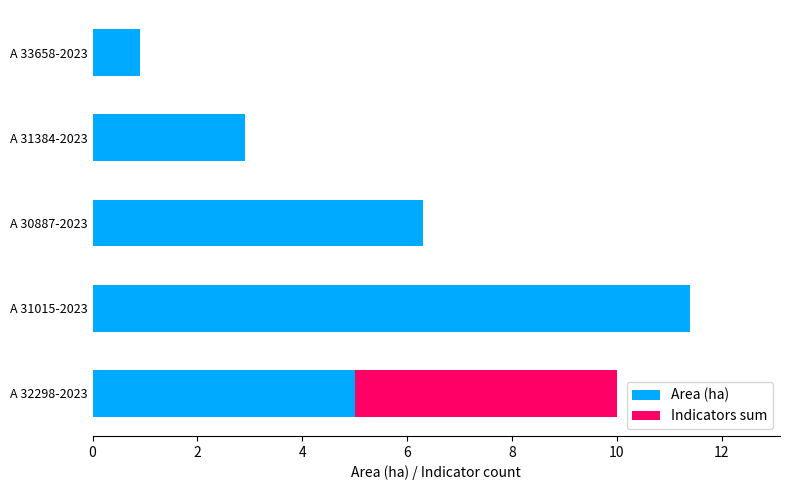

True or false: Area (ha) has a value of 5.0 at A 32298-2023.

True